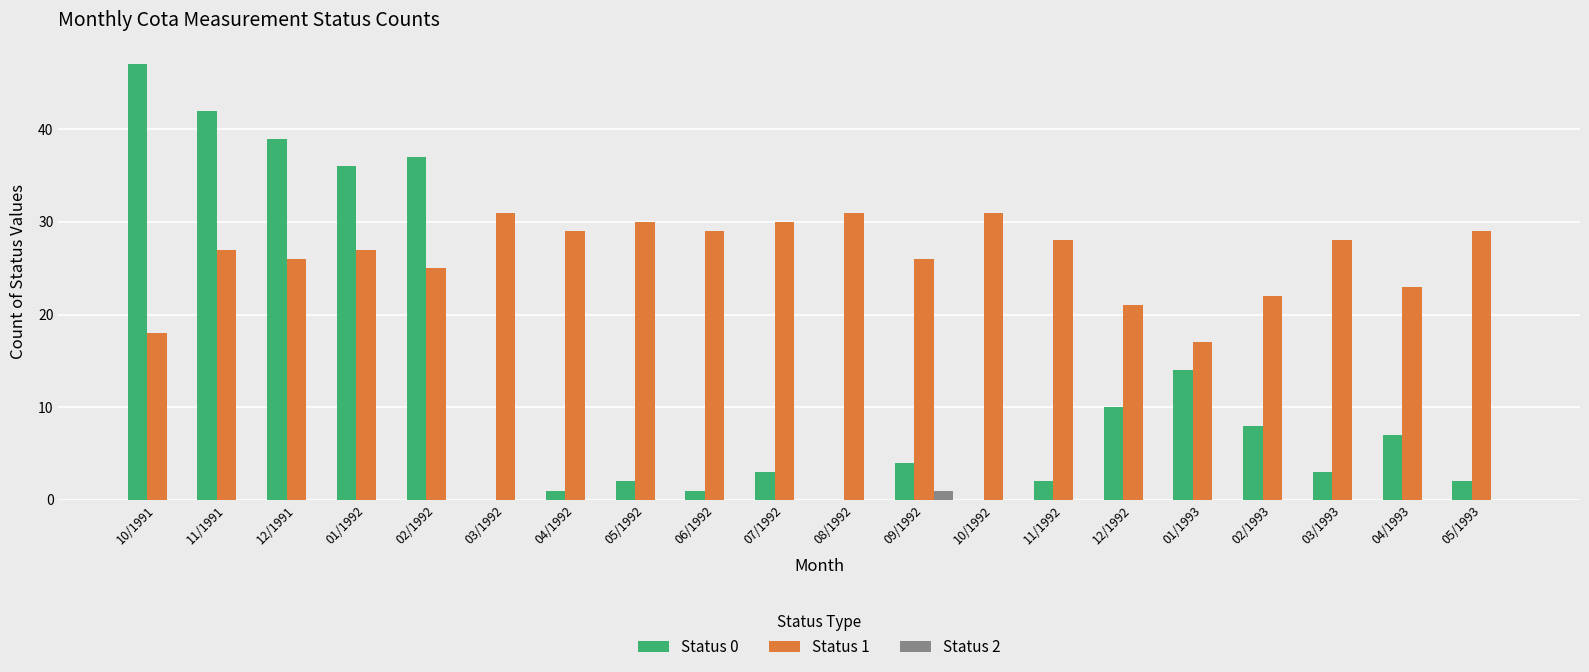

True or false: Status 2 has a value of 0 at 05/1993.

True